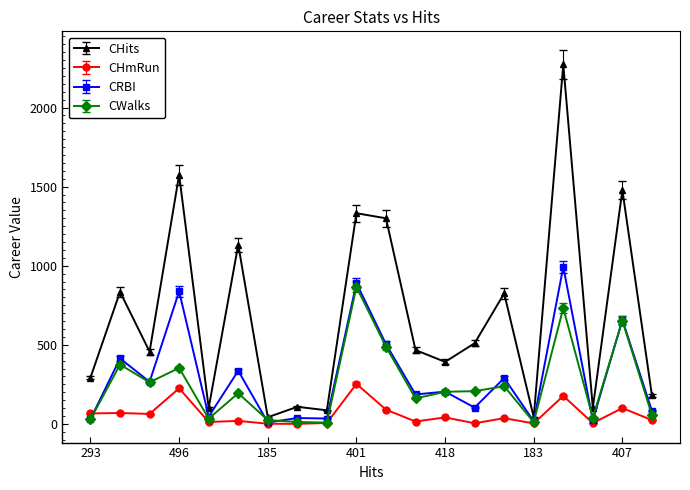

True or false: CHmRun has more than 1 points higher than both neighbors.

True